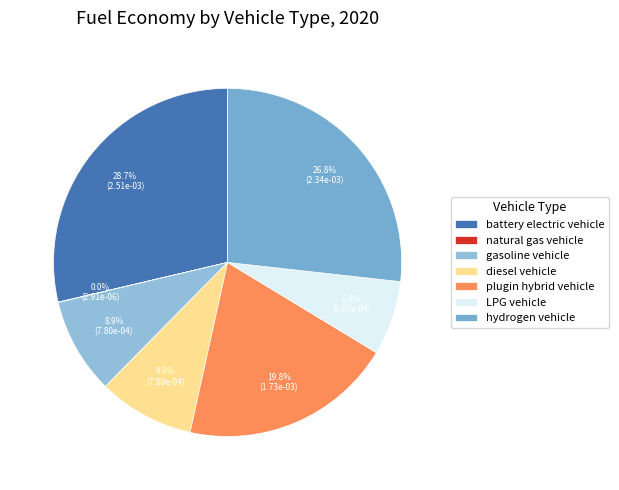

True or false: battery electric vehicle accounts for 29% of the total.

True